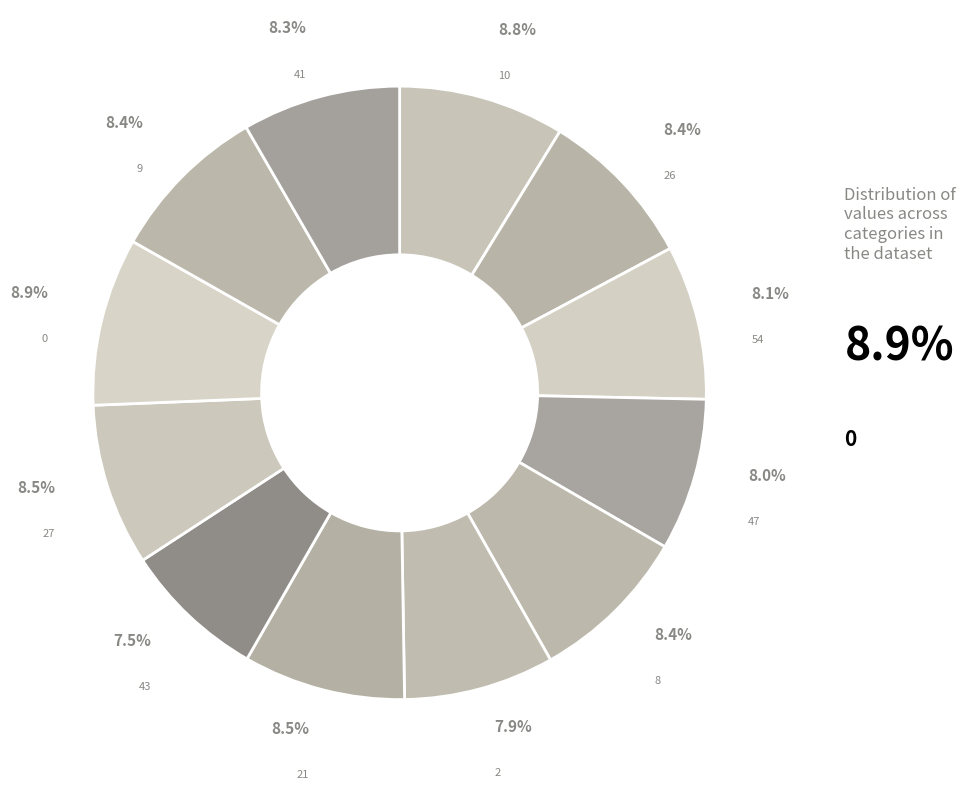

Between 41 and 43, which is larger?

41